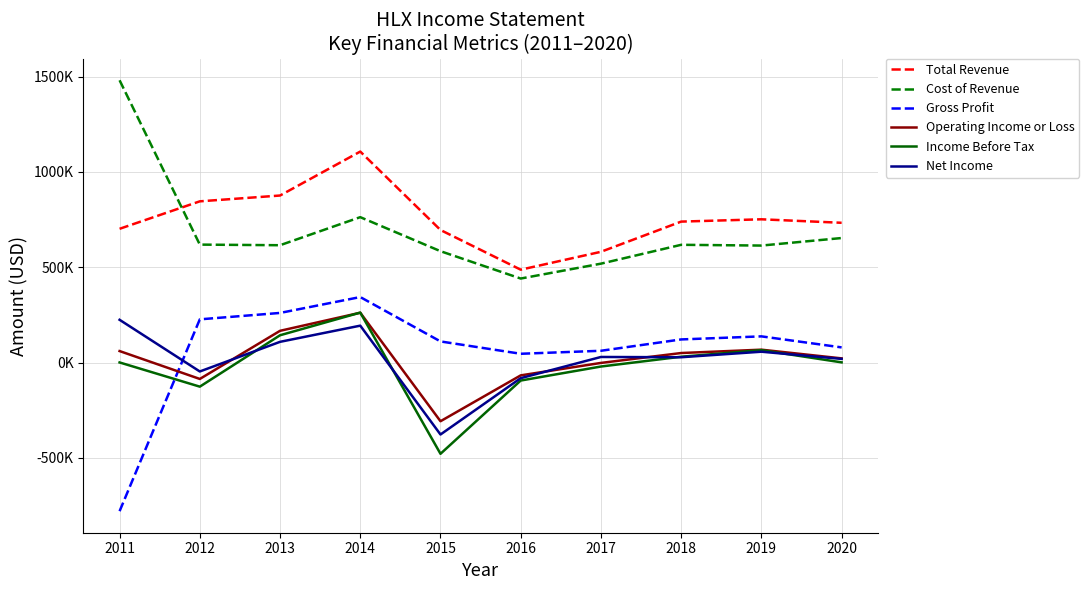

The Income Before Tax series shows -126000 at 2012. True or false?

True